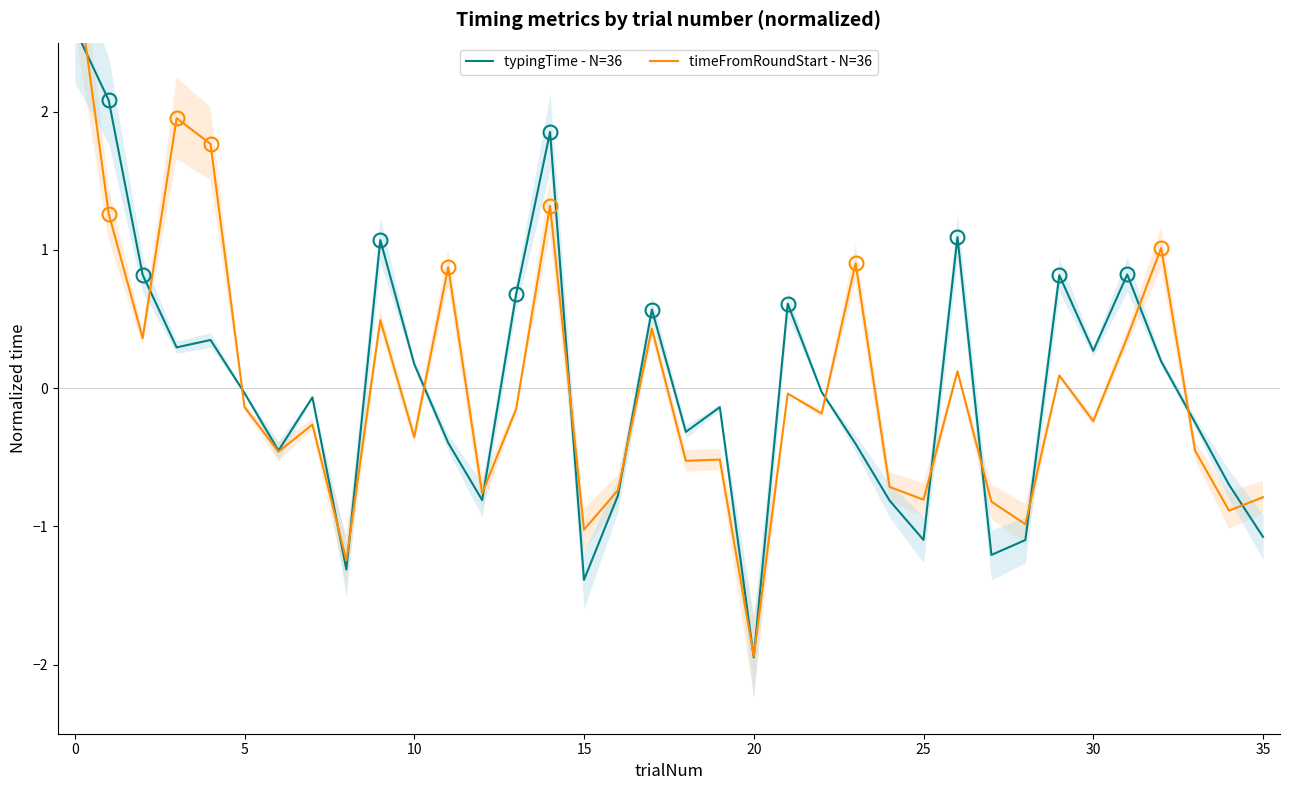

What is the difference between the highest and lowest values at 28?

0.1